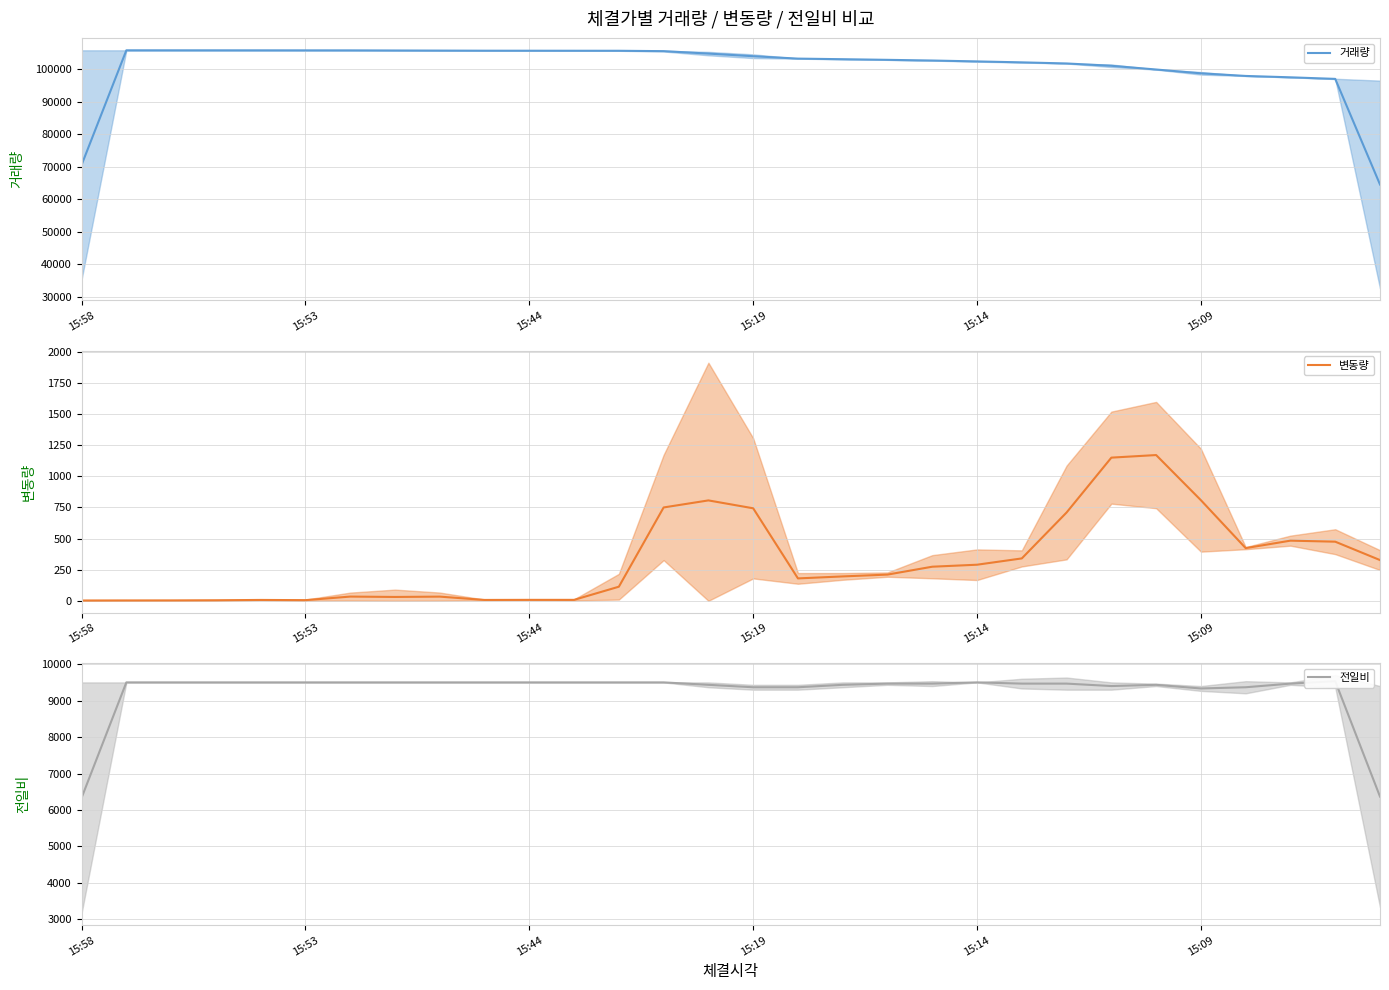

The value of 변동량 at 11 is 7.7. True or false?

True